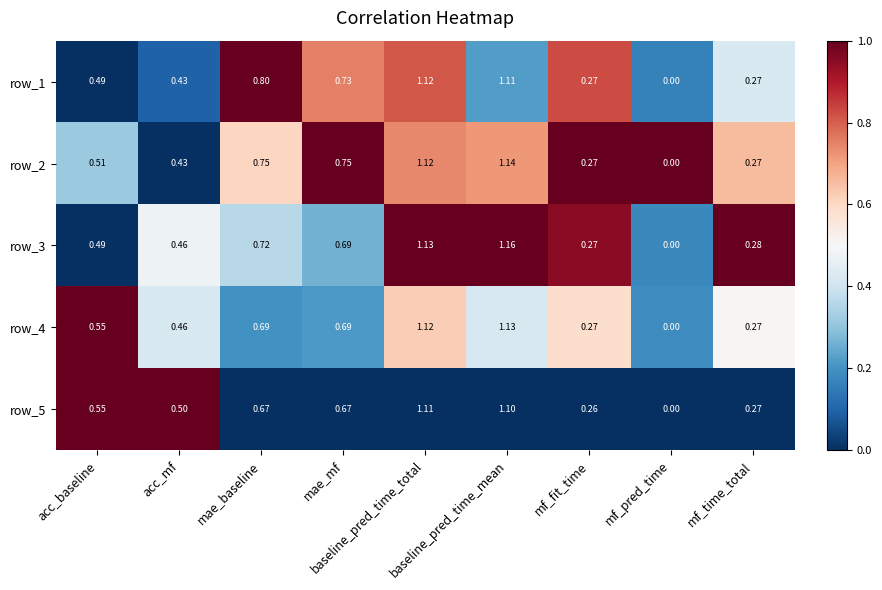

Which category has the highest value in the row_2 series?

baseline_pred_time_mean